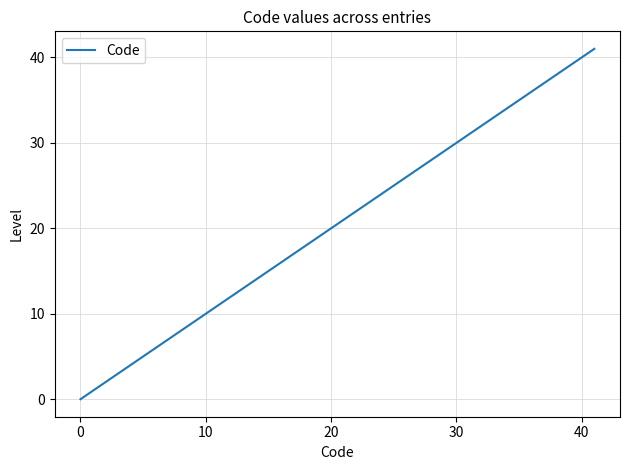

What is the greatest value displayed?

41